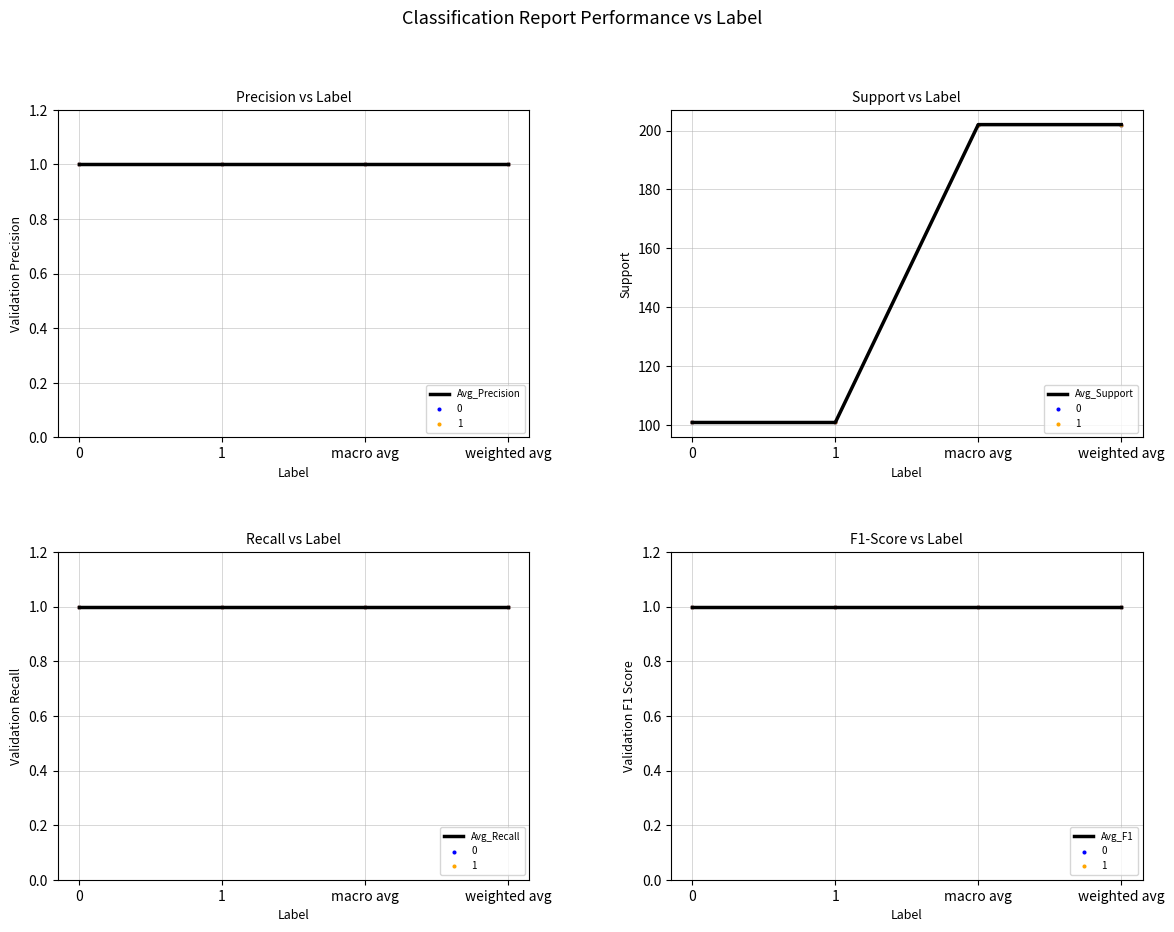

Is the value of Avg_F1 at 1 greater than the value of Avg_Precision at 0?

No